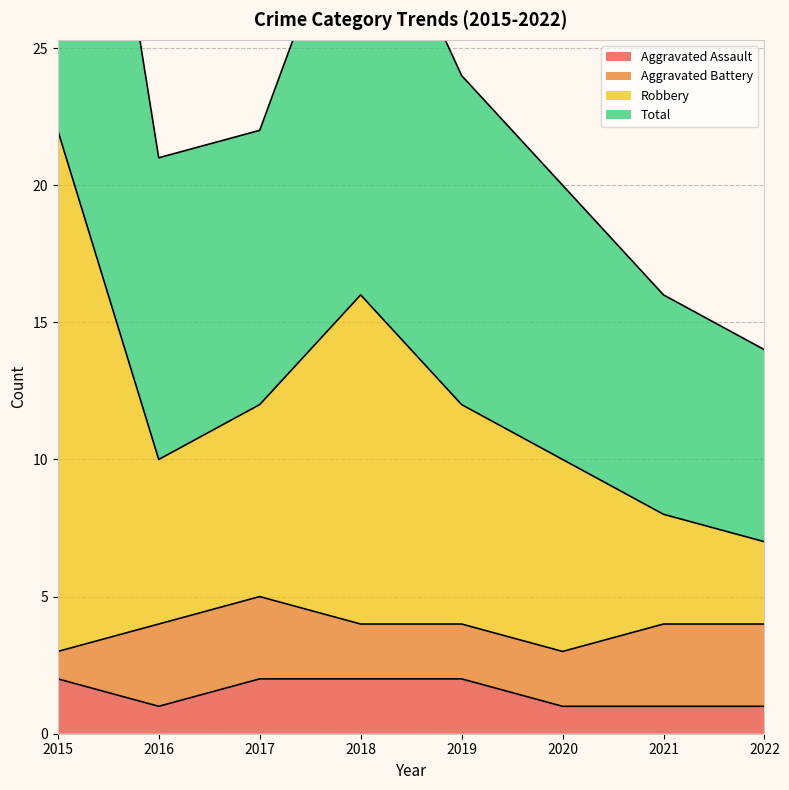

Is it true that Aggravated Assault equals 2 at 2018?

True